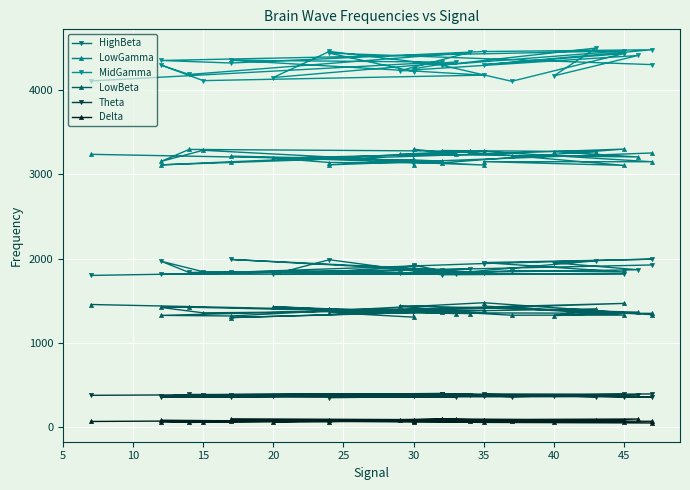

Is the value of LowBeta at 40 greater than the value of LowGamma at 15?

No